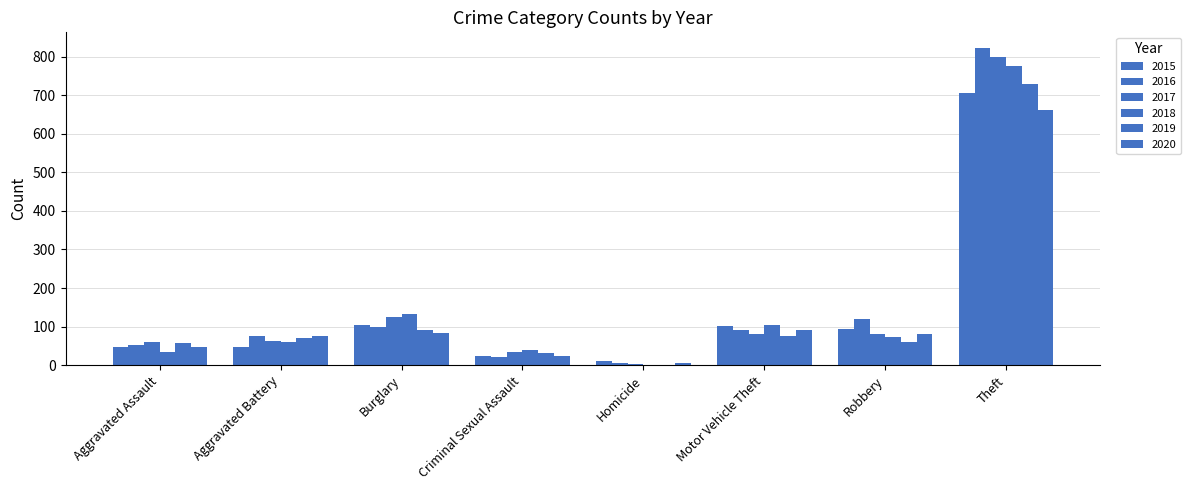

Reading left to right, list all the values displayed in this chart.

2015: 47	48	103	24	11	101	95	705
2016: 52	76	98	22	6	92	121	822
2017: 60	64	126	35	3	81	80	800
2018: 35	61	134	39	1	103	74	777
2019: 58	71	91	31	0	75	59	729
2020: 46	75	84	24	5	90	81	662